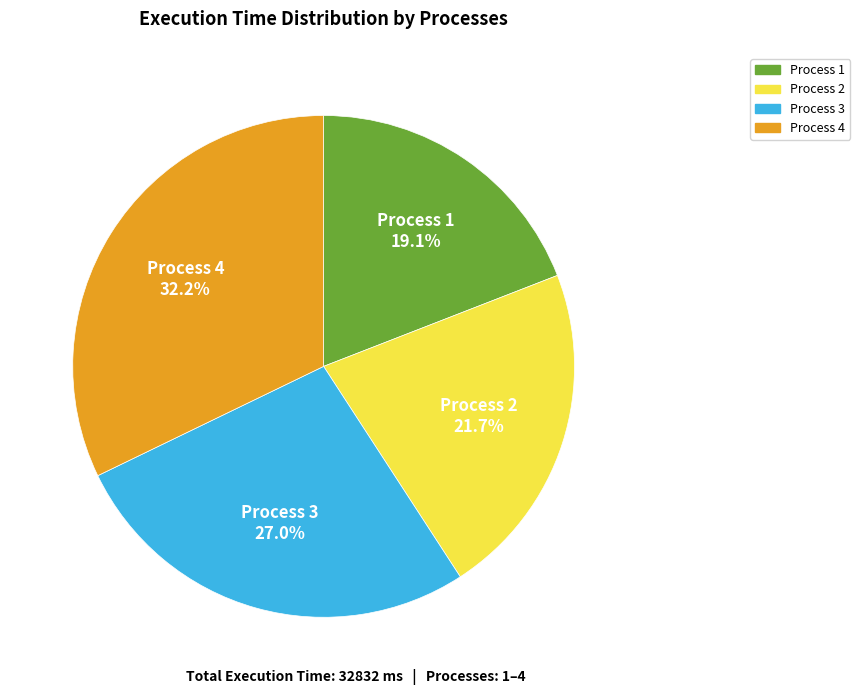

Does any single category account for the majority?

No